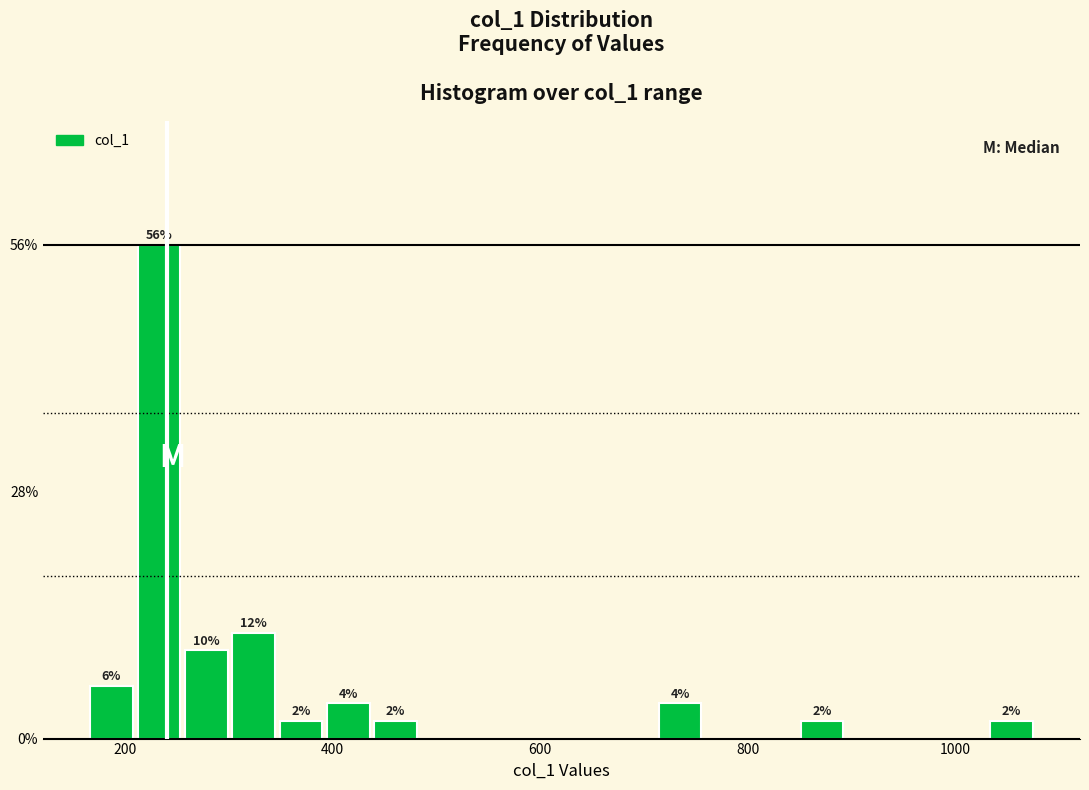

Around what value on the x-axis is the tallest bar? Give the approximate position of its centre, as read against the axis.

240